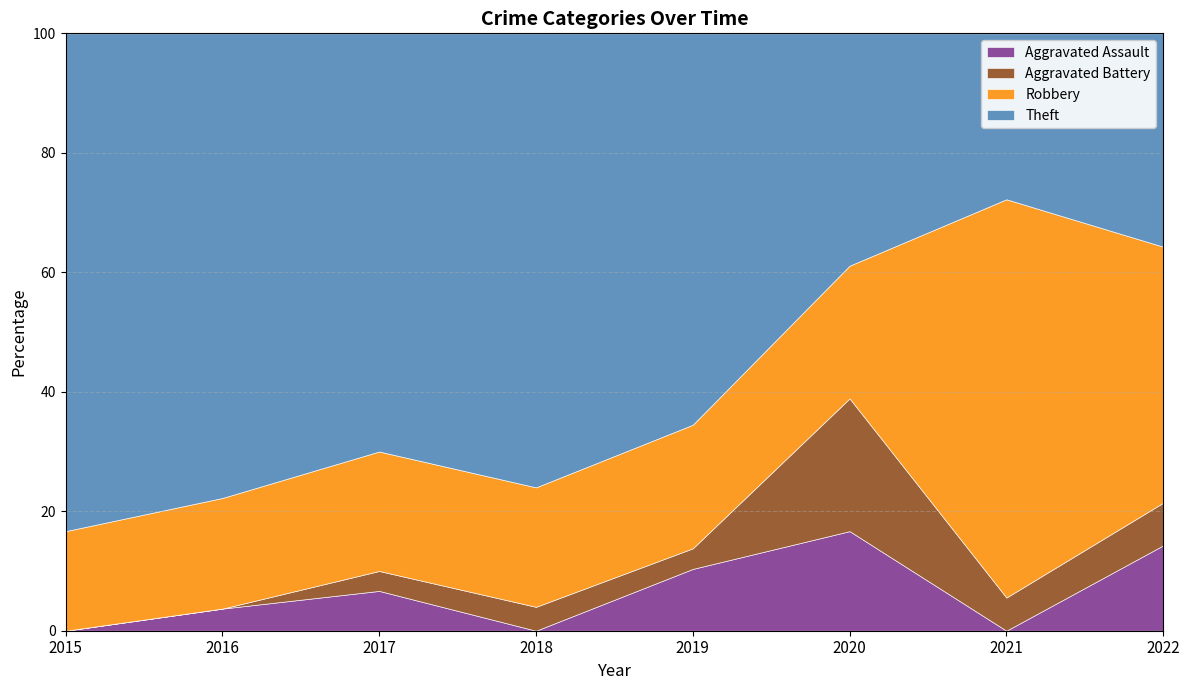

Where is the first local minimum for Robbery?

2018